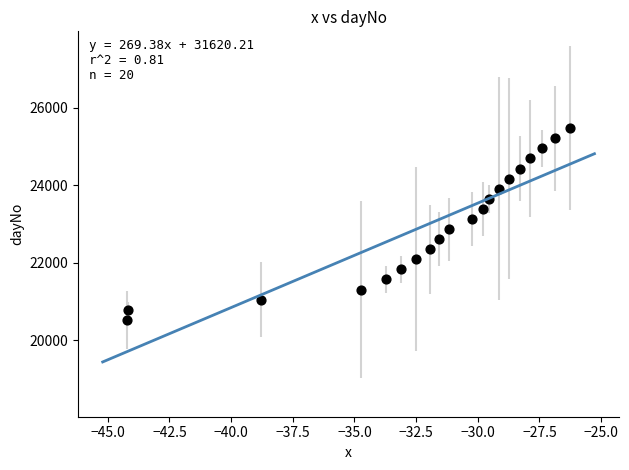

What is the range of X values (max minus min)?

17.9